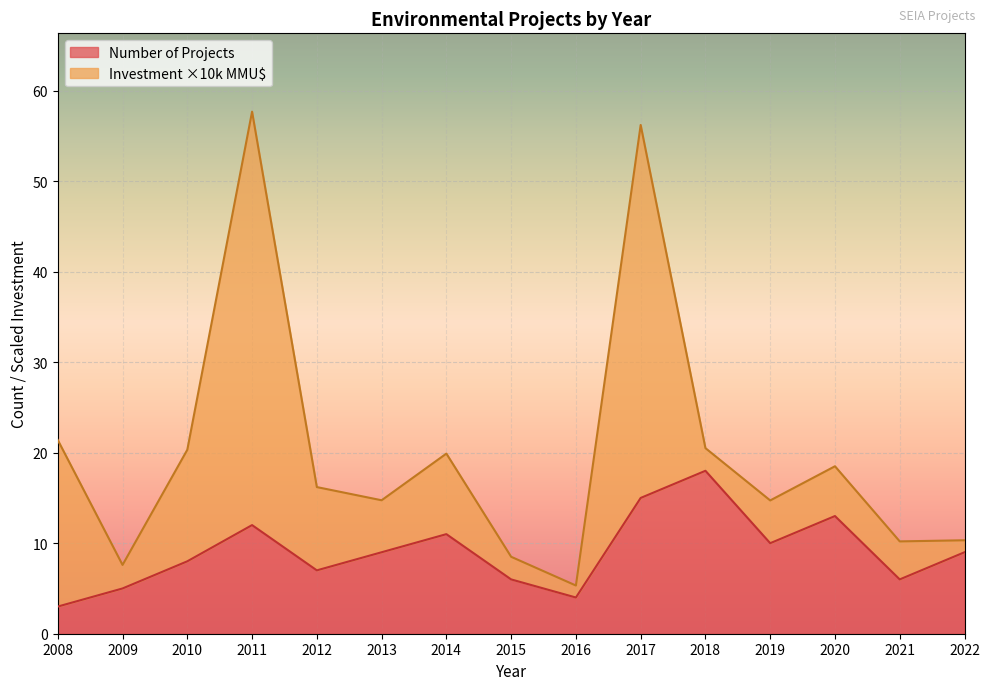

Which label corresponds to the smallest value in the chart?

2008